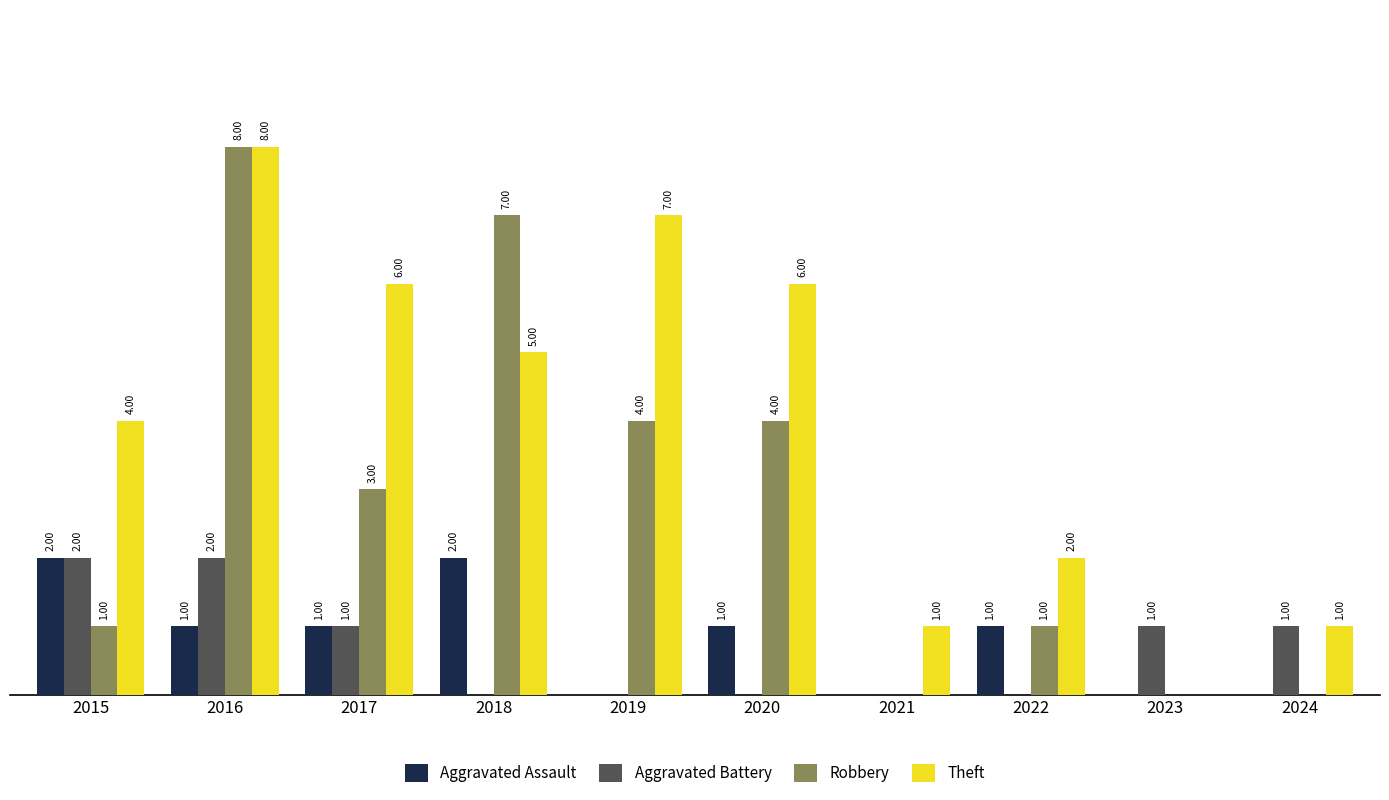

Which series has the largest total across all categories?

Theft